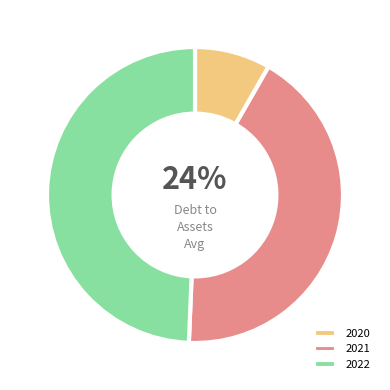

Between 2021 and 2020, which is larger?

2021